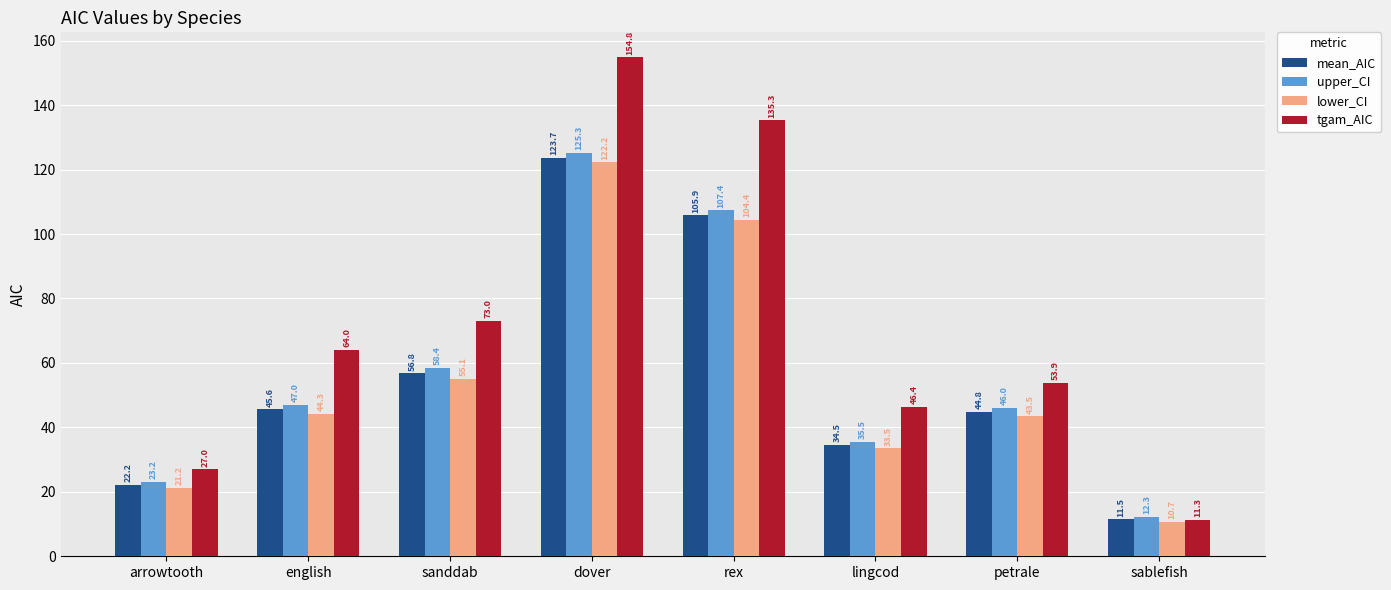

What is the sum of all upper_CI values?

455.1